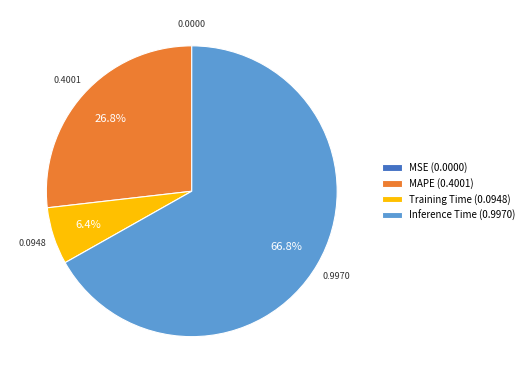

Is there a majority slice in this chart?

Yes